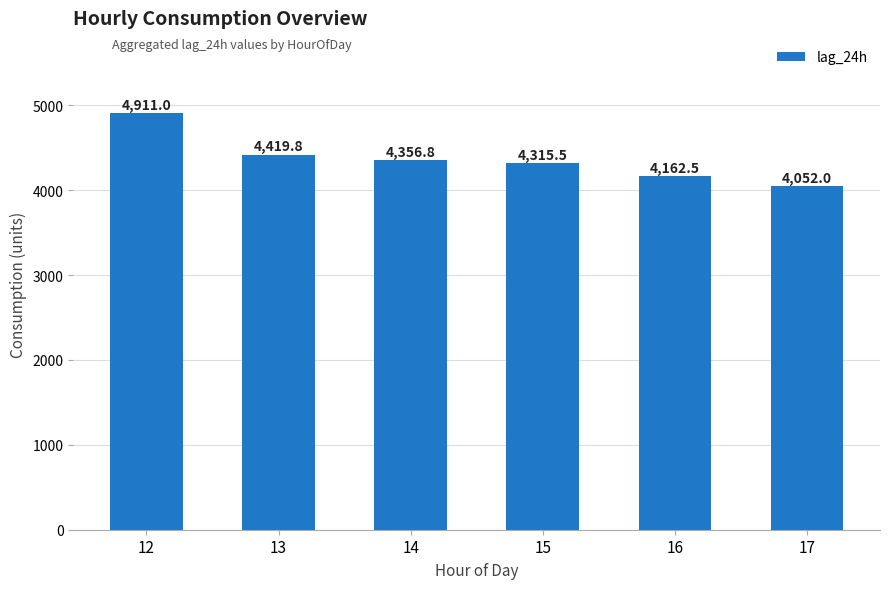

Reading left to right, list all the values displayed in this chart.

4911.0	4419.8	4356.8	4315.5	4162.5	4052.0